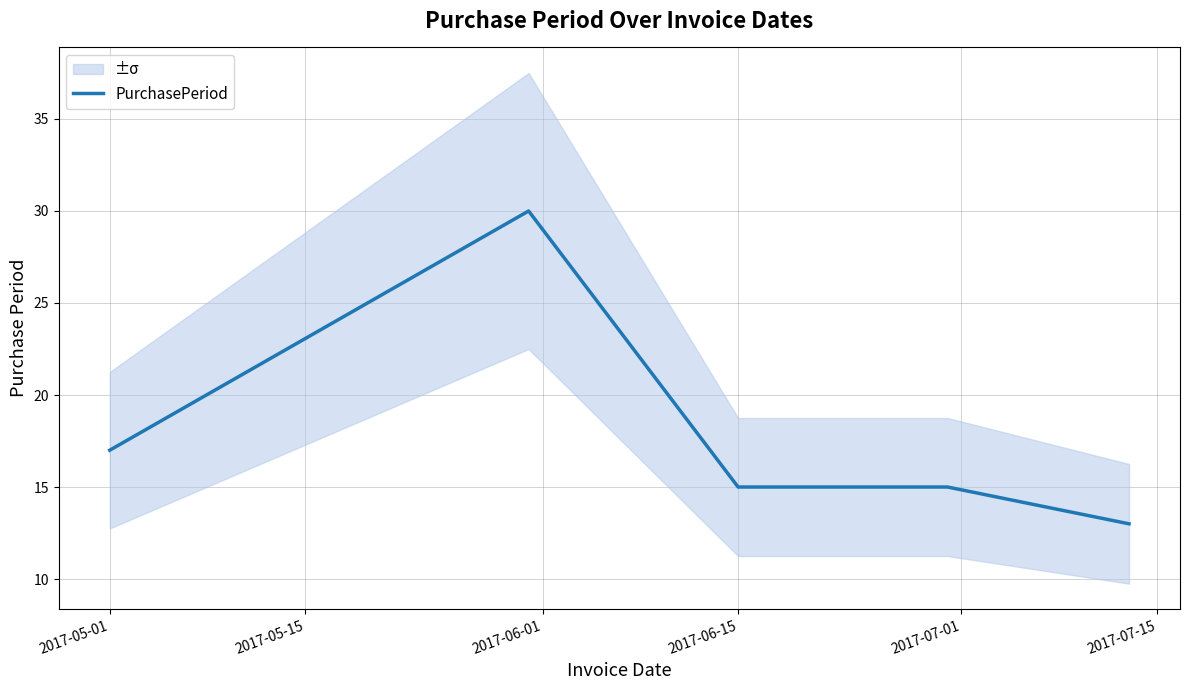

Is it true that PurchasePeriod equals 17 at 2017-05-01?

True